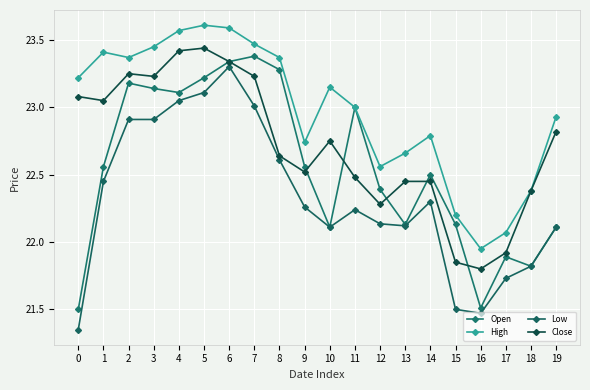

At how many categories does at least one series exceed 21?

20